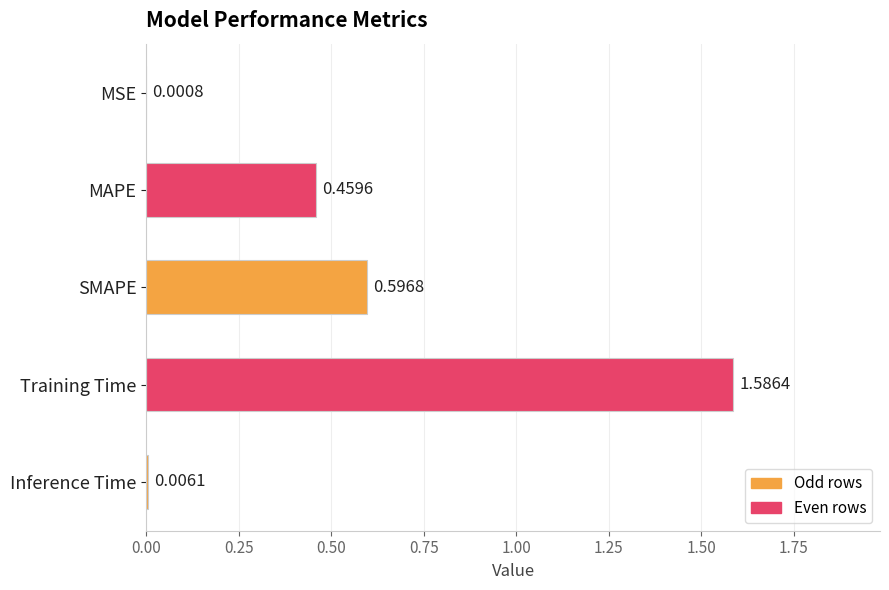

What is the sum of all values?

2.6